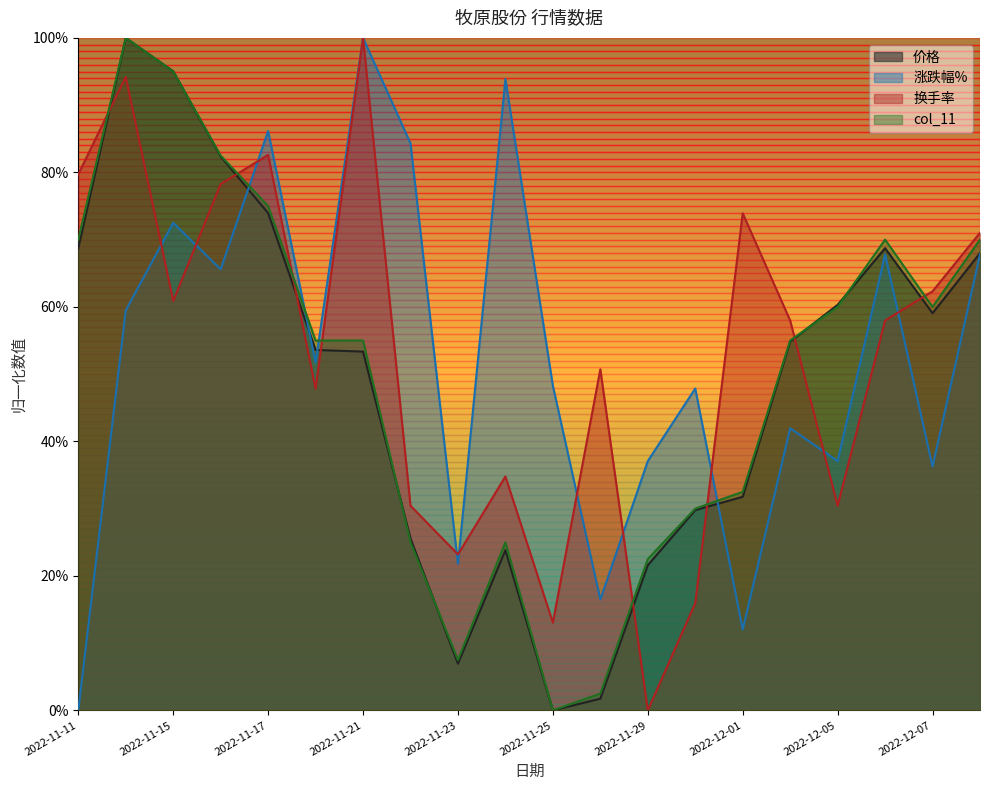

What is the sum of the col_11 values at 2022-11-21 and 2022-11-30?

0.9